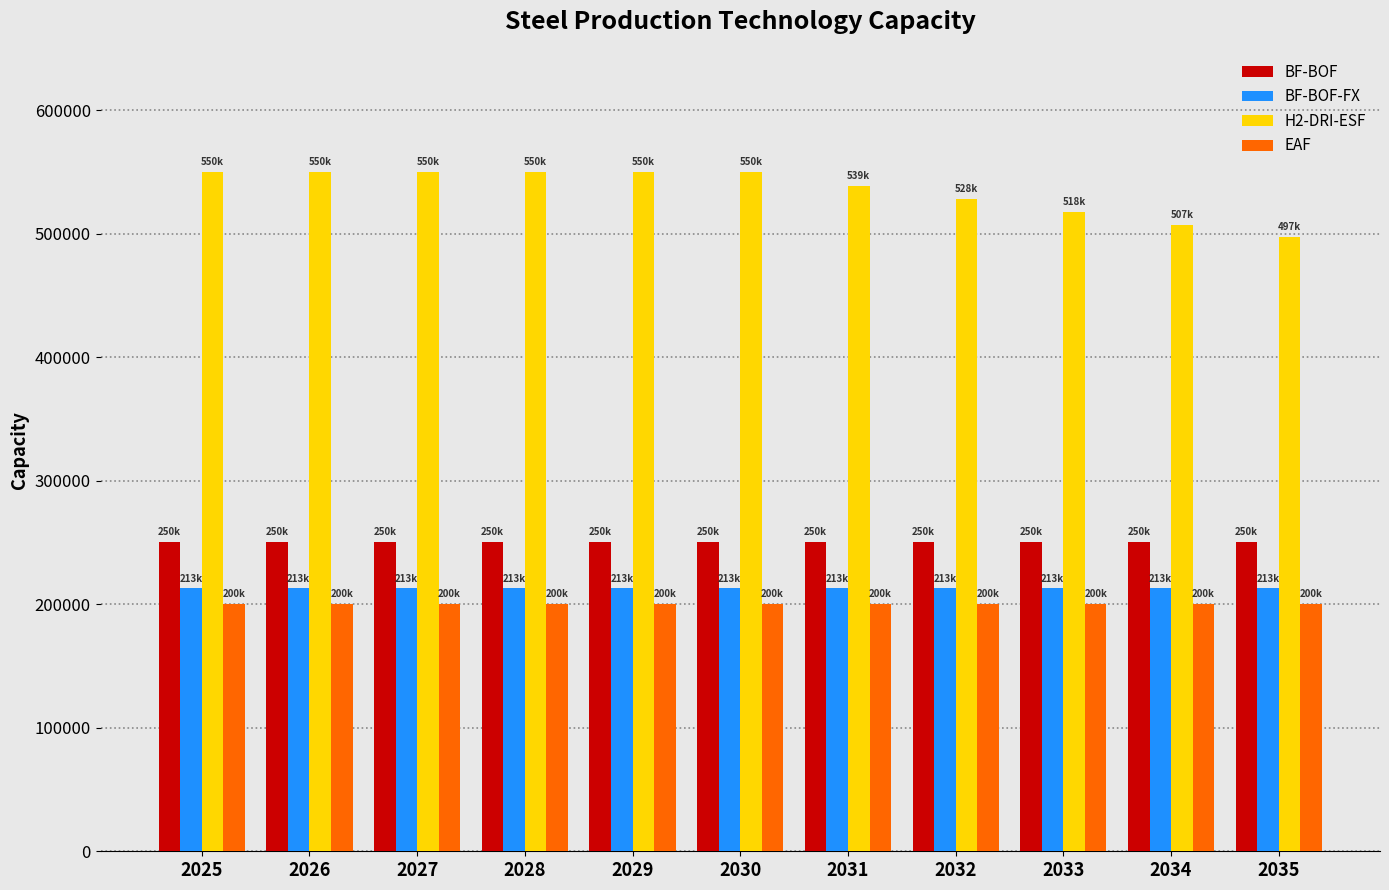

What is the spread (max minus min) of values at 2031?

339000.0